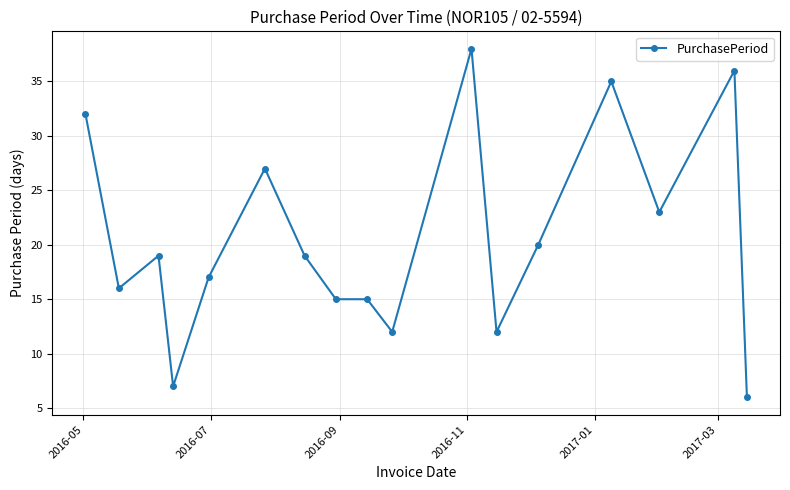

What is the smallest value displayed?

6